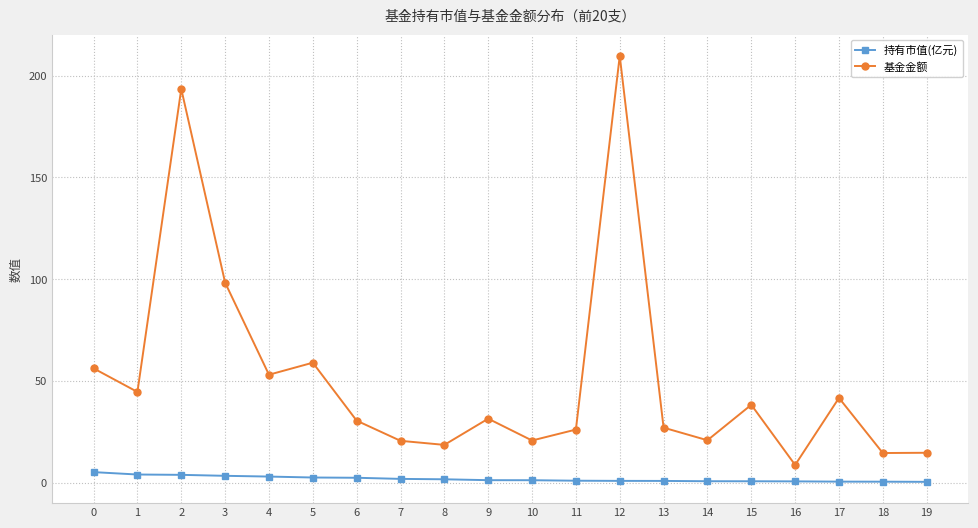

What is the value of the 基金金额 point at the 16th from the left?

38.3